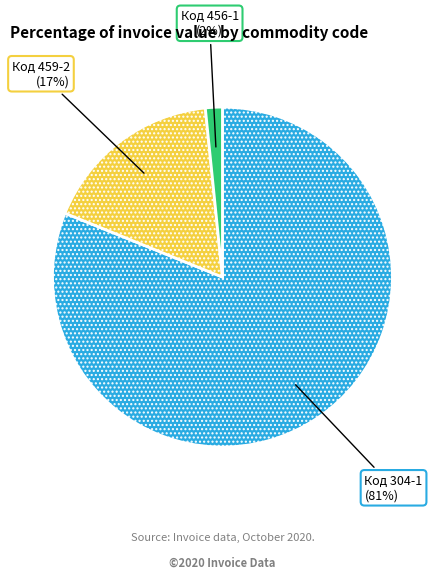

Between Код 456-1 and Код 459-2, which is larger?

Код 459-2